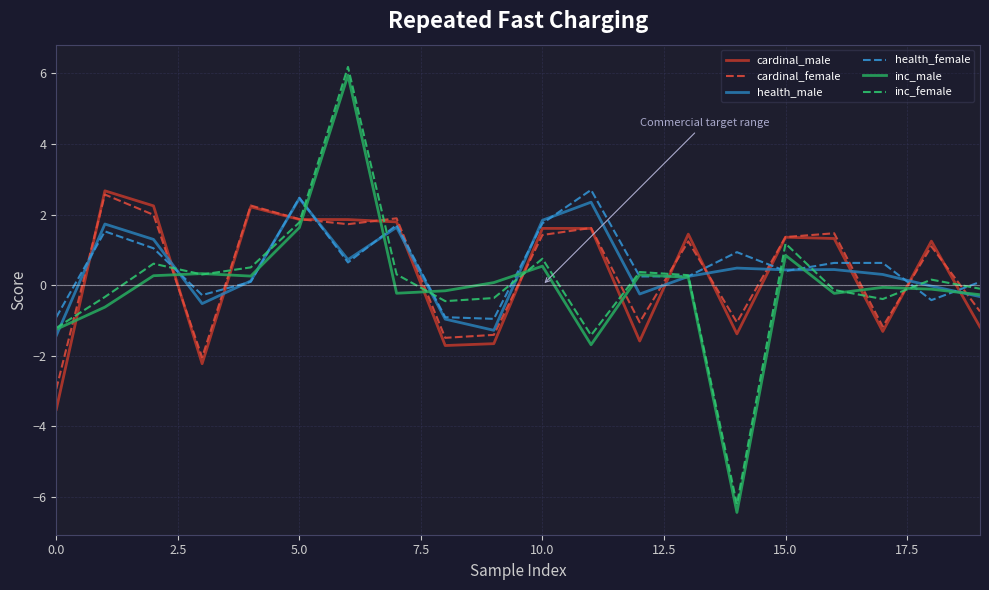

True or false: cardinal_female and inc_female cross at least once.

True